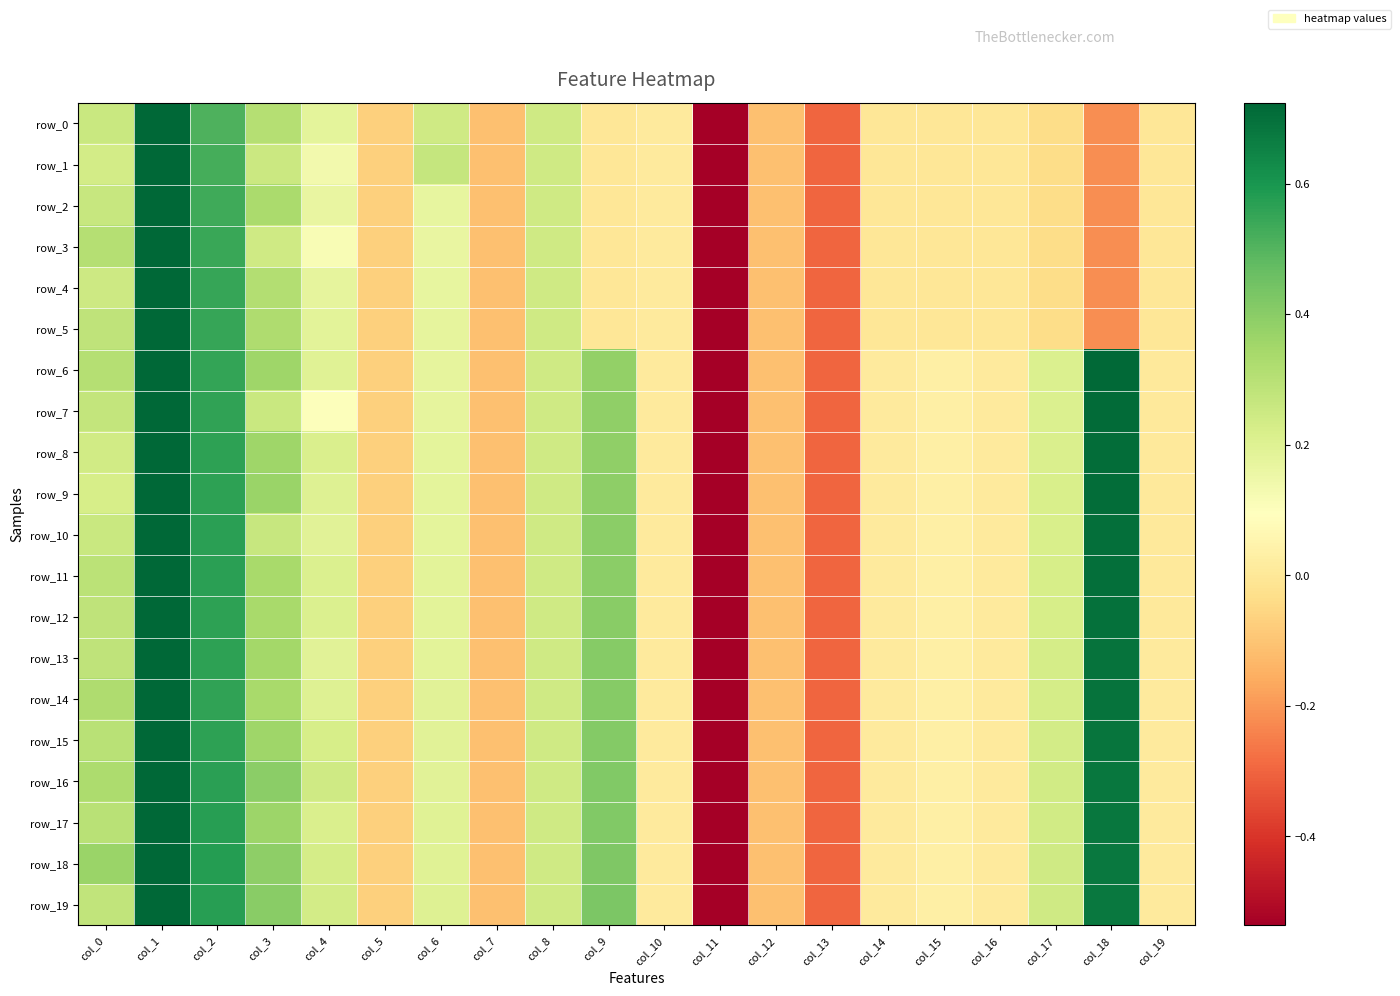

Where is row_10 nearest to the value -2?

col_13